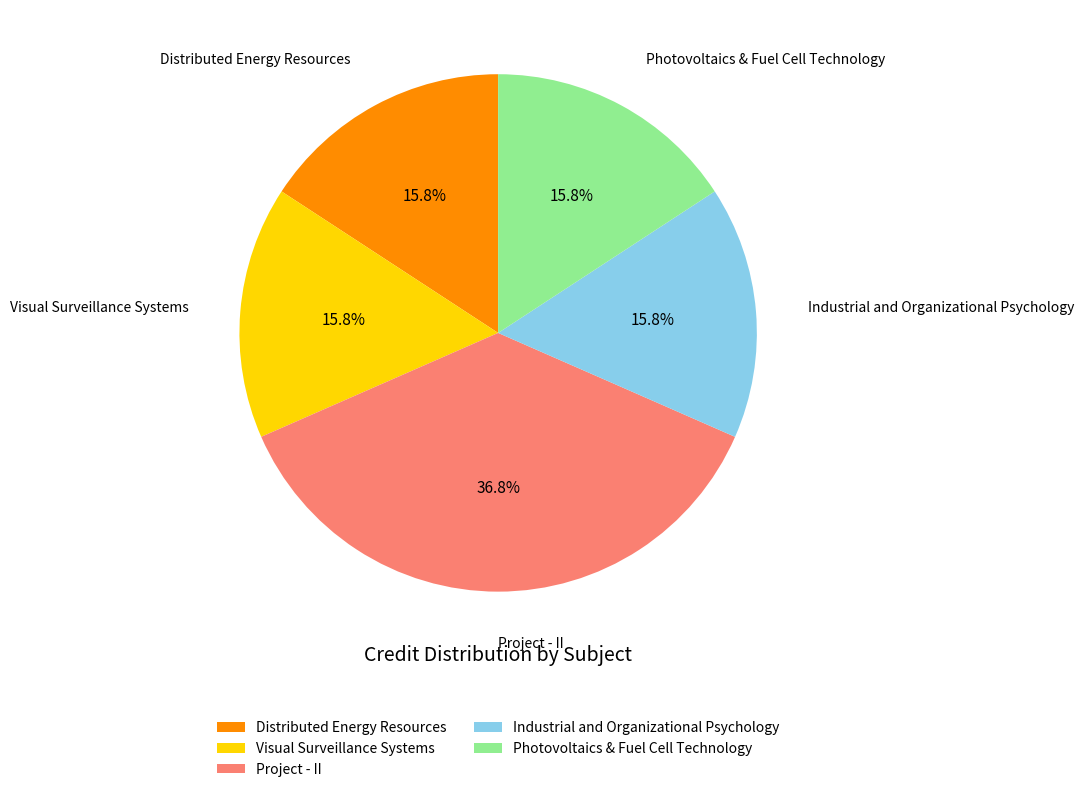

What percentage is the Project - II slice, to the nearest percent?

37%